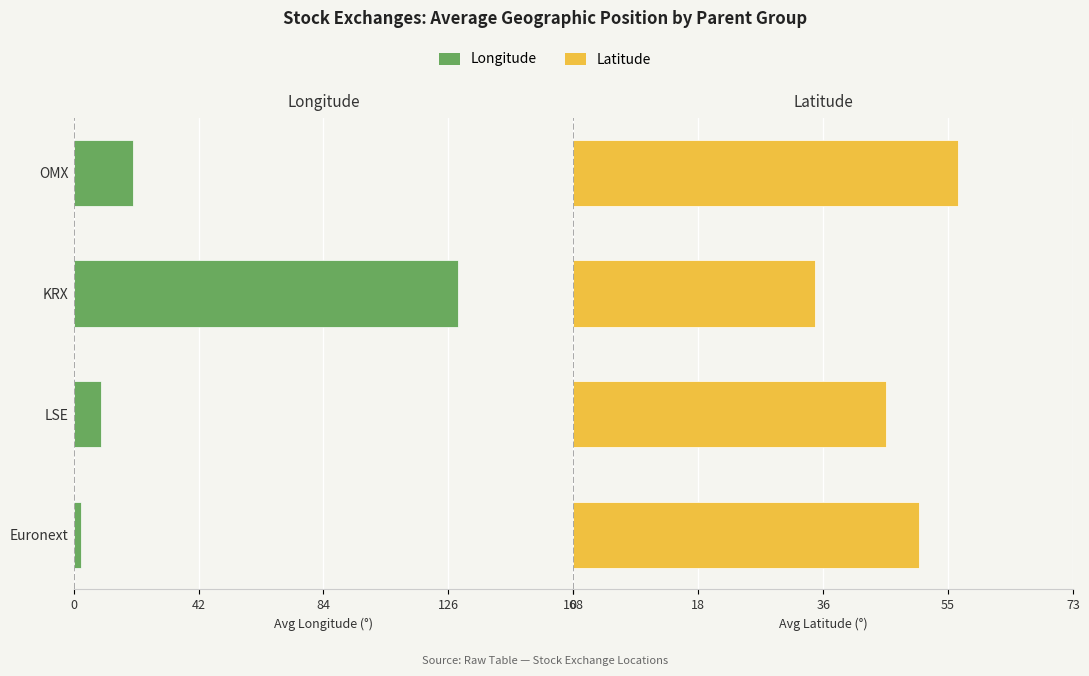

True or false: Latitude has a value of 33.3 at Euronext.

False